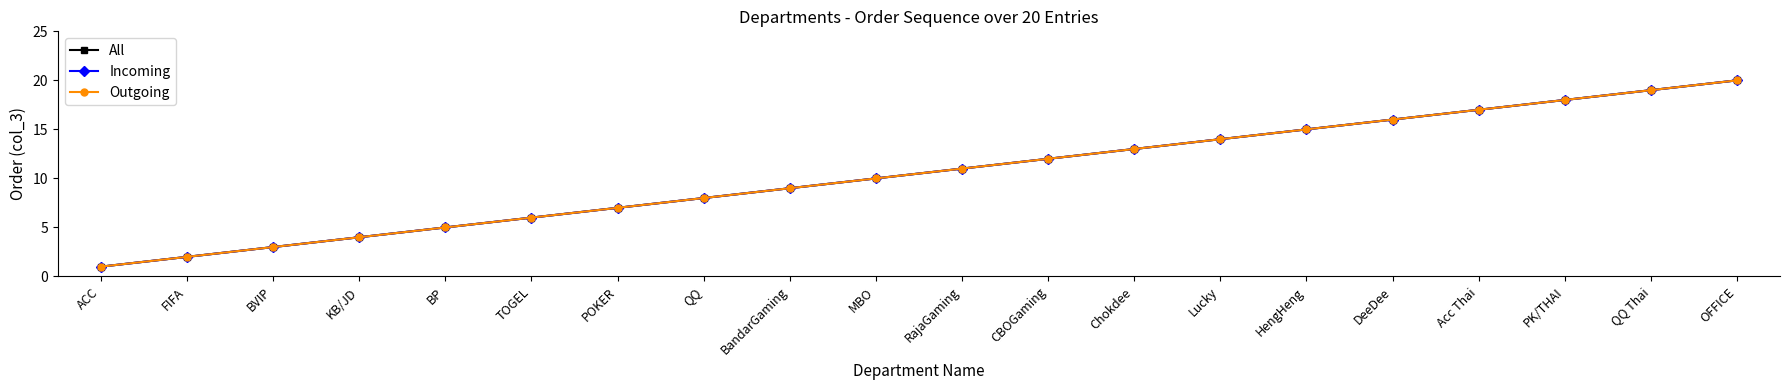

What is the sum of all Outgoing values?

210